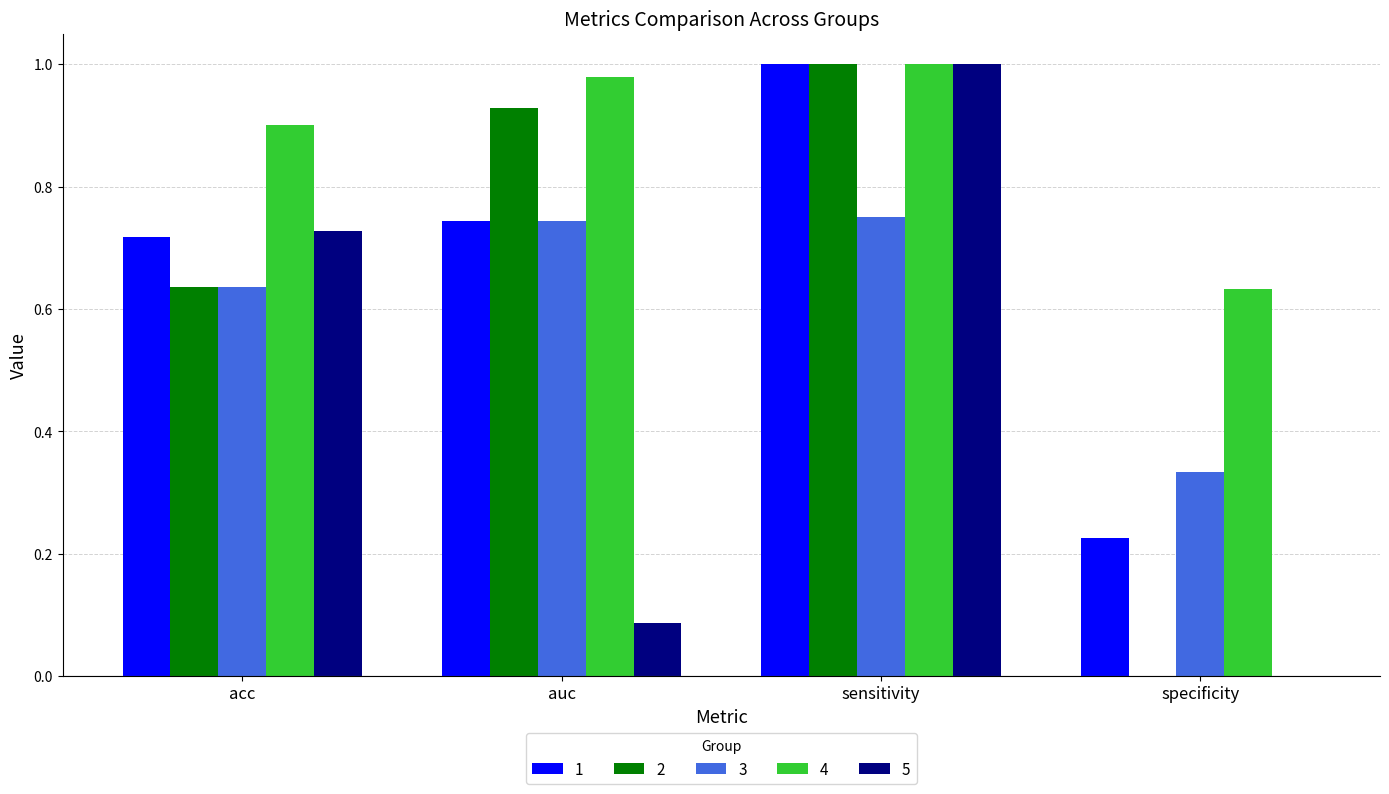

Is the value of 4 at acc greater than the value of 1 at auc?

Yes